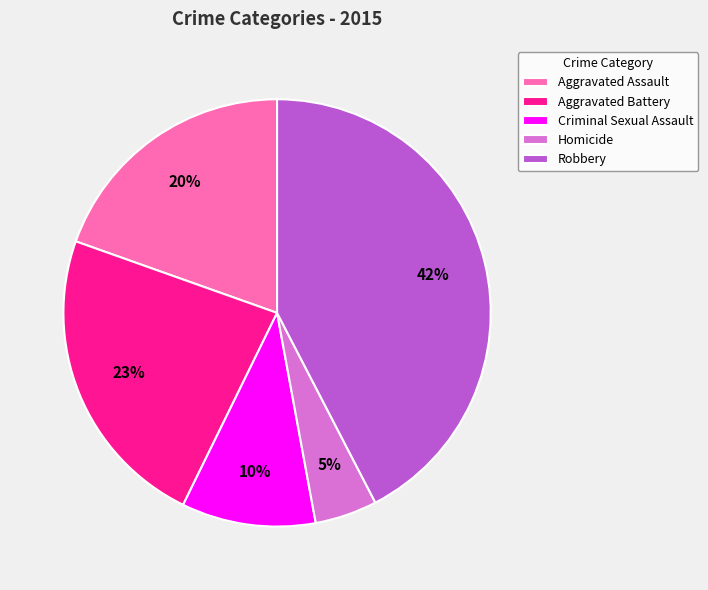

True or false: Criminal Sexual Assault accounts for 24% of the total.

False